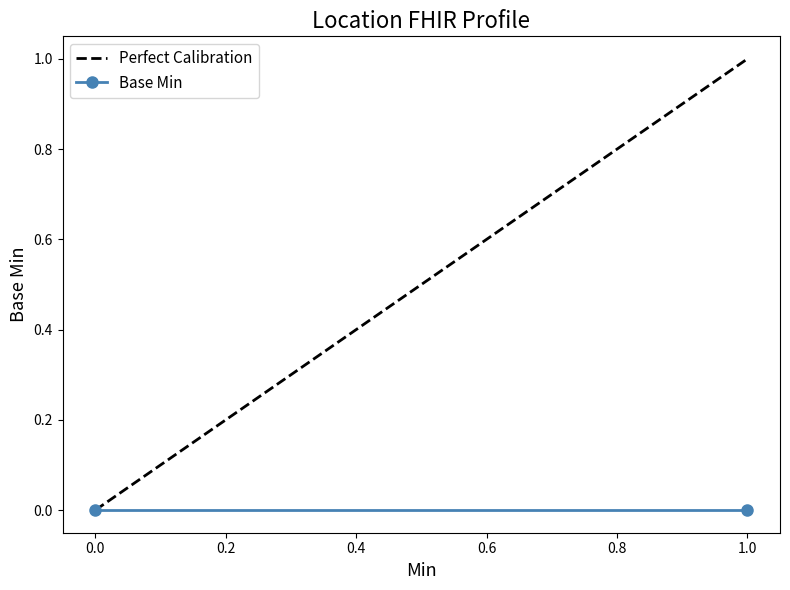

Rank the series by their average value, from highest to lowest.

Perfect Calibration, Base Min